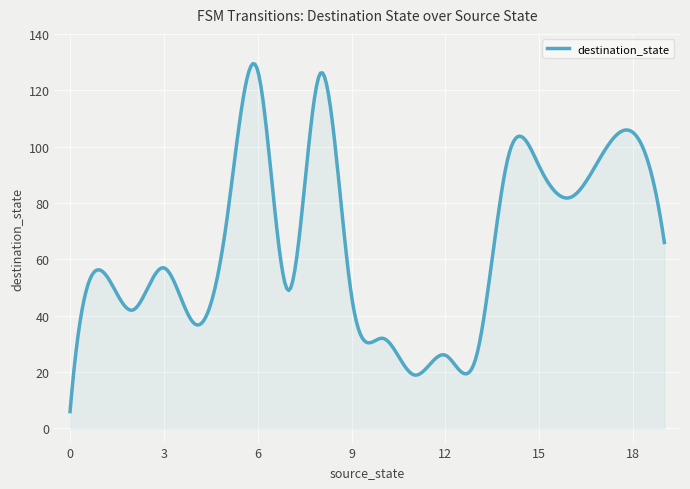

What is the smallest value displayed?

6.0